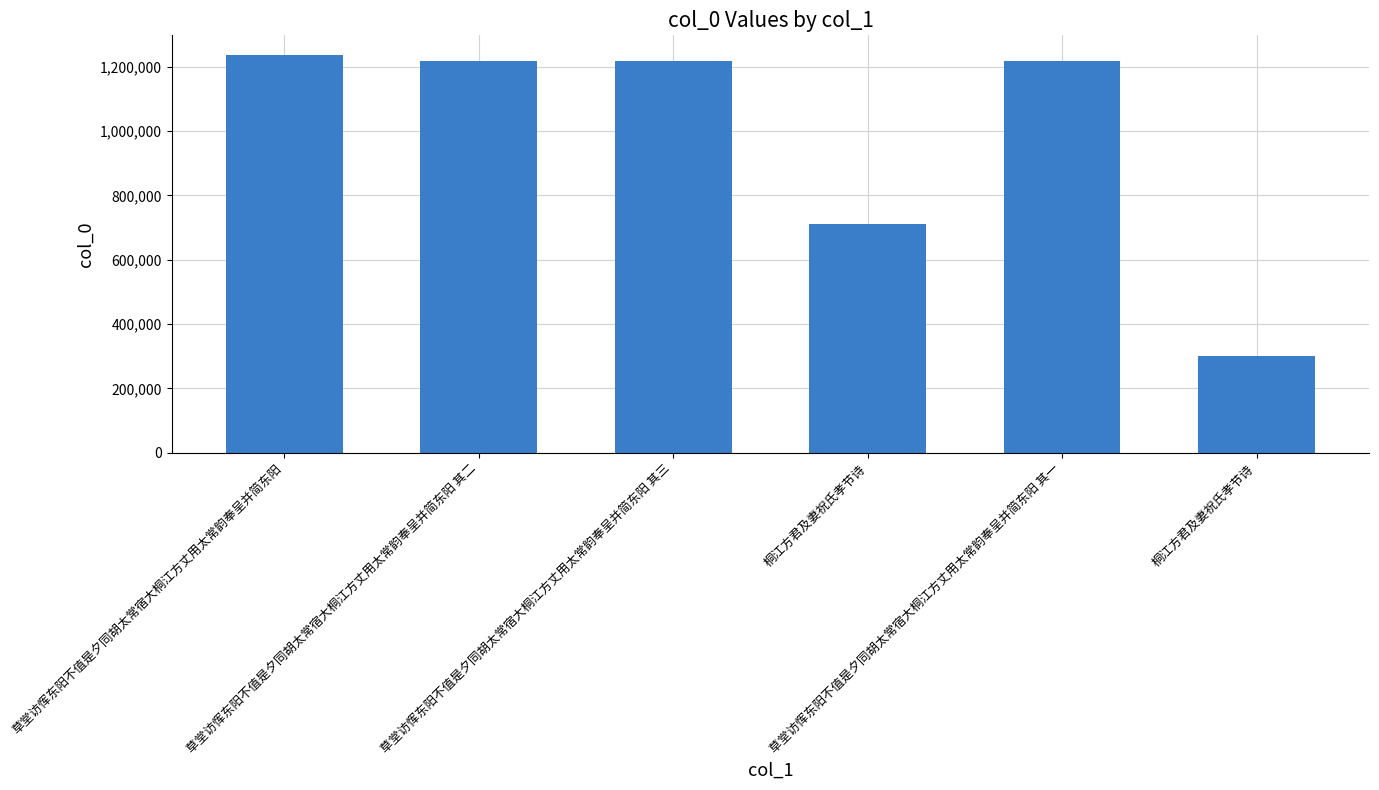

The value at 草堂访恽东阳不值是夕同胡太常宿大桐江方丈用太常韵奉呈并简东阳 其一 is 1756577. True or false?

False